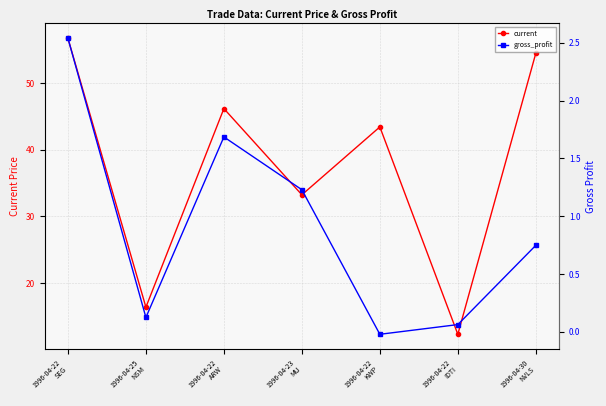

Rank the series by their average value, from highest to lowest.

current, gross_profit